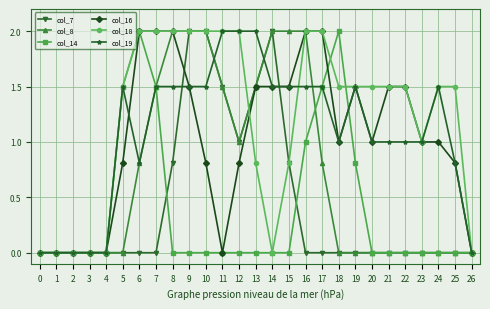

True or false: col_7 and col_14 cross at least once.

True